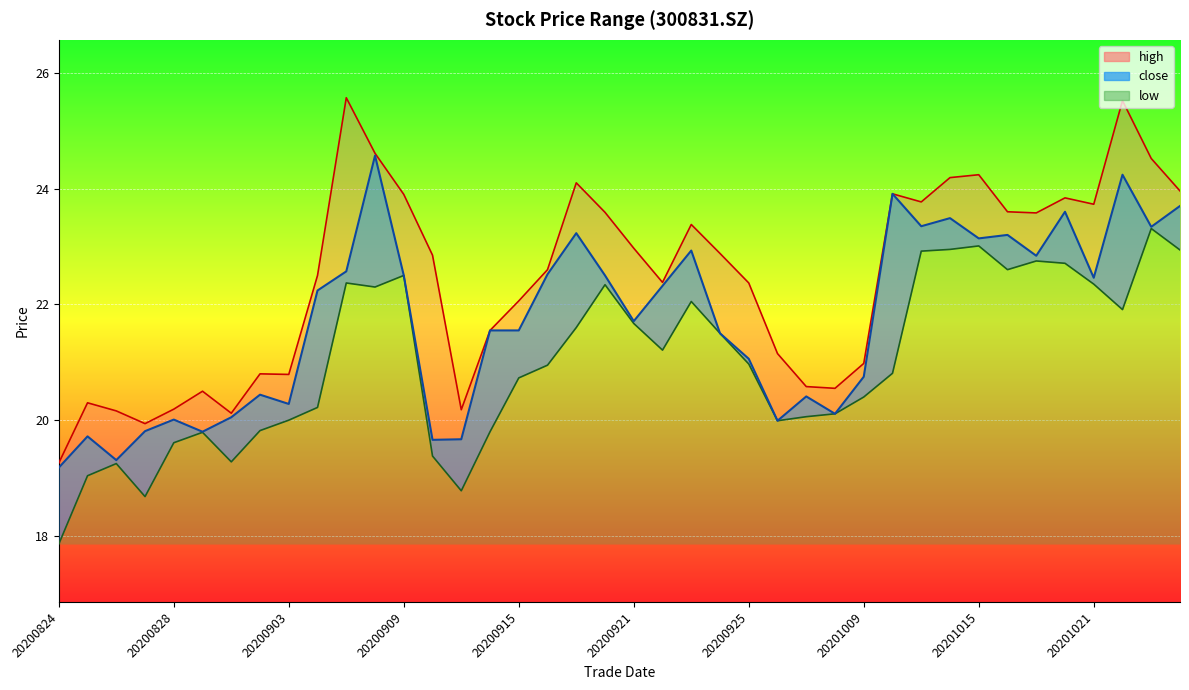

Rank the categories by high value from highest to lowest.

20200907, 20201022, 20200908, 20201023, 20201015, 20201014, 20200917, 20201026, 20201012, 20200909, 20201020, 20201013, 20201021, 20201016, 20200918, 20201019, 20200923, 20200921, 20200924, 20200910, 20200916, 20200904, 20200922, 20200925, 20200915, 20200914, 20200928, 20201009, 20200902, 20200903, 20200929, 20200930, 20200831, 20200825, 20200828, 20200911, 20200826, 20200901, 20200827, 20200824